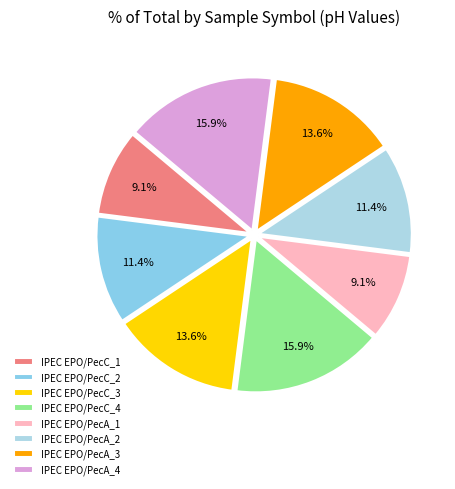

Count the number of slices in the pie.

8